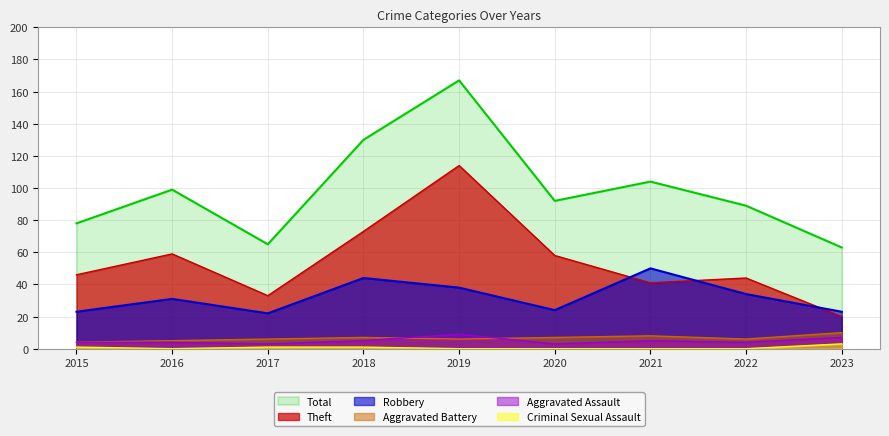

What is the difference between the maximum and minimum values in the Aggravated Assault series?

6